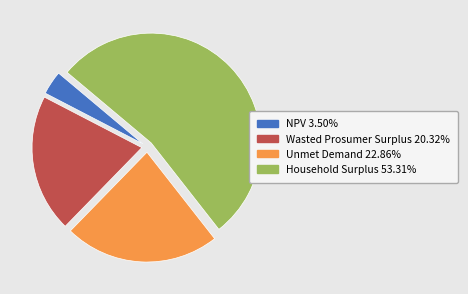

Which category has the biggest portion of the pie?

Household Surplus